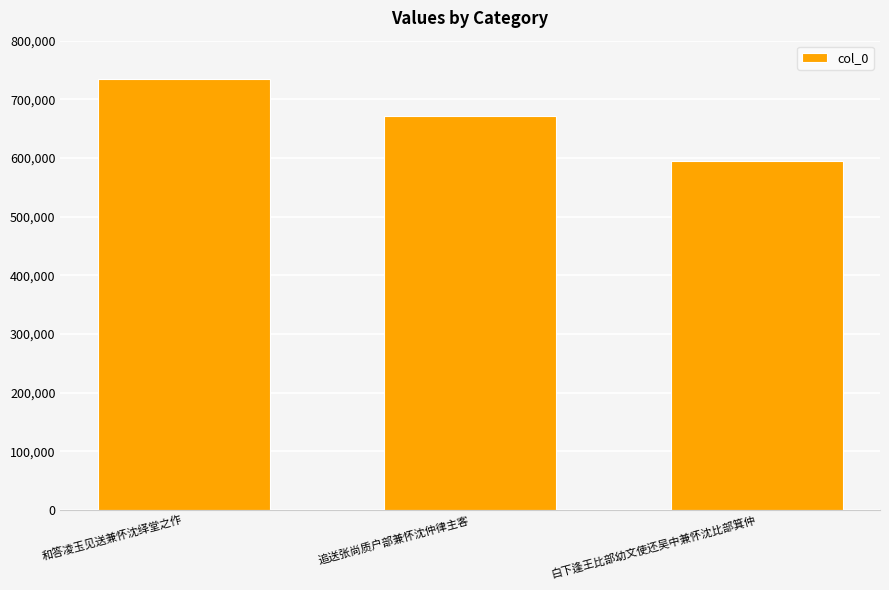

What is the difference between the maximum and minimum values?

139725